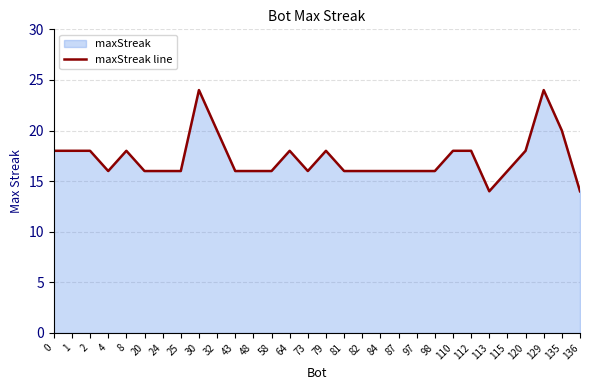

What is the value of the 28th point from the left?

24